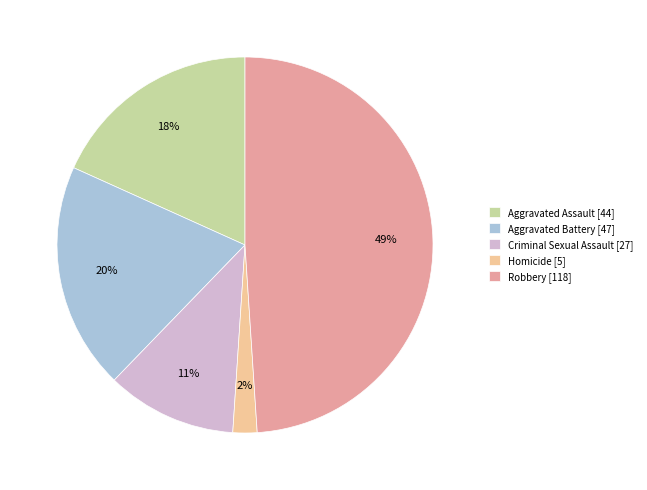

Which has a higher value, Homicide [5] or Aggravated Battery [47]?

Aggravated Battery [47]